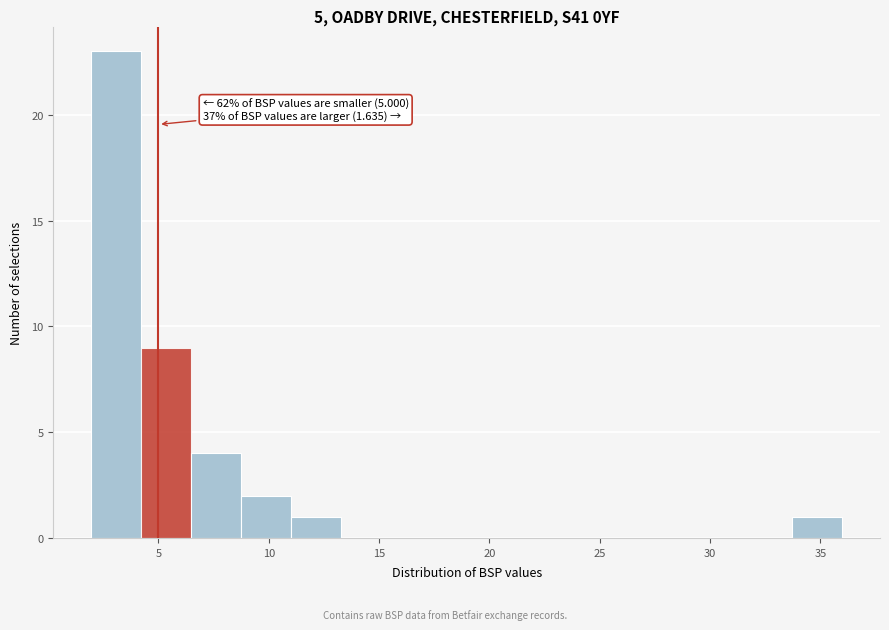

Which range on the x-axis has the tallest bar?

2.0 to 4.0